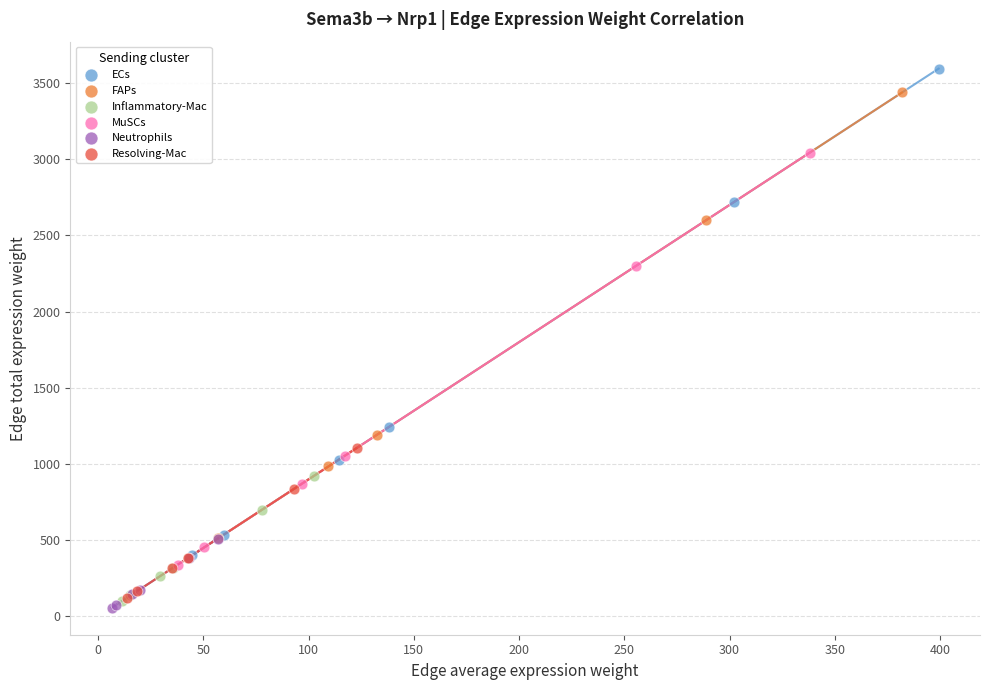

Which series reaches the maximum Y coordinate?

ECs